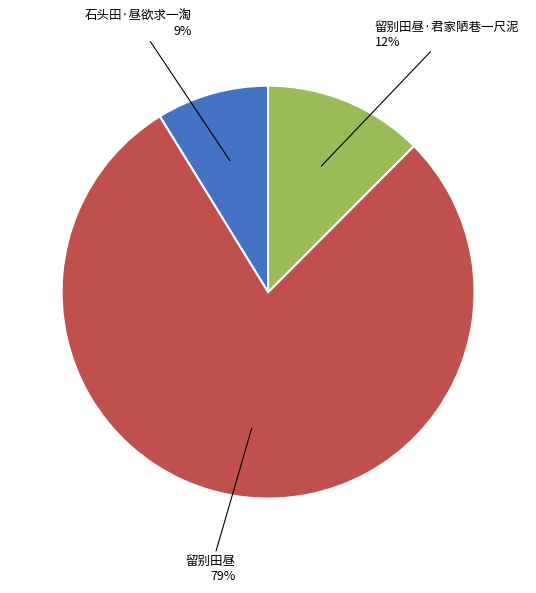

To the nearest percent, what portion does 留别田昼·君家陋巷一尺泥 represent?

12%